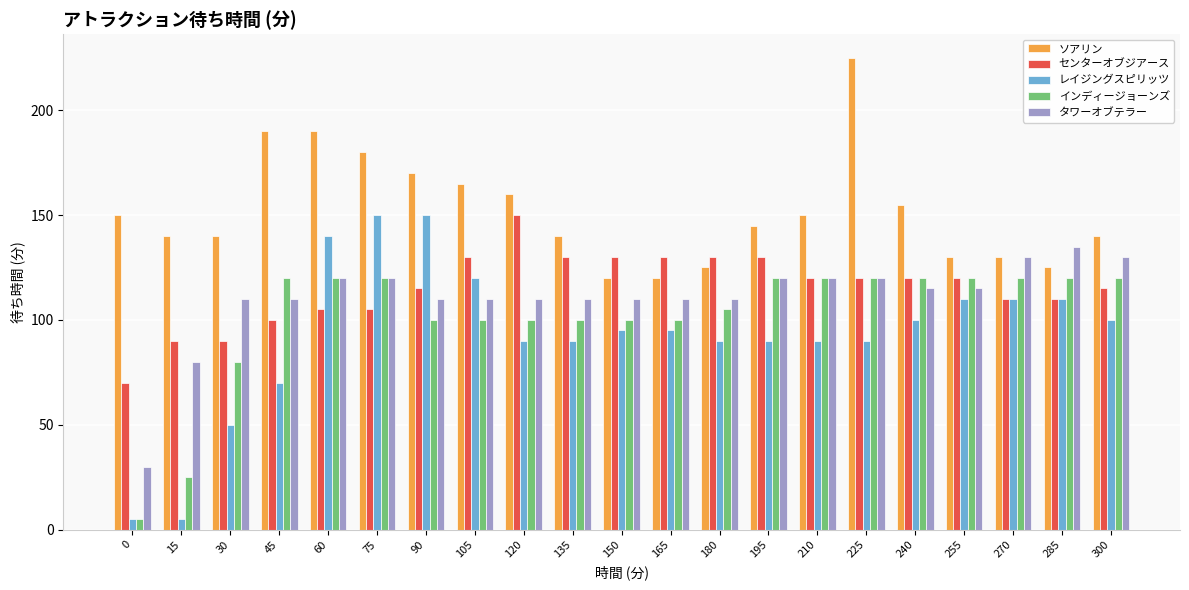

Where does the レイジングスピリッツ series first go above 95?

60